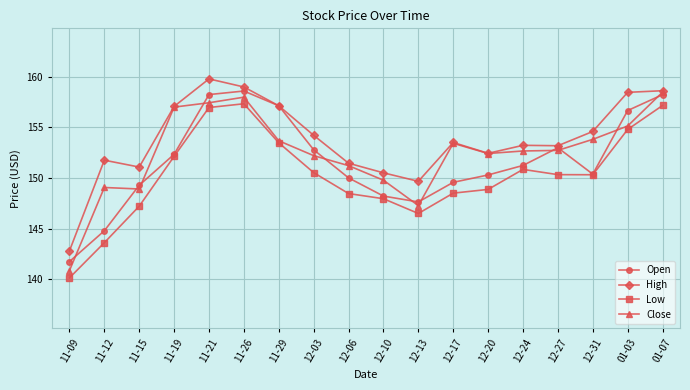

How many distinct data groups are displayed?

4